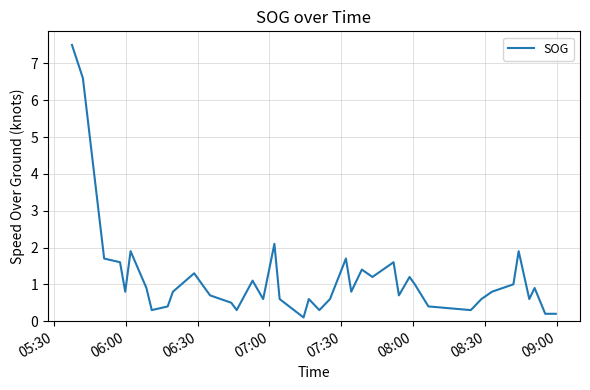

What is the maximum value shown in the chart?

7.5